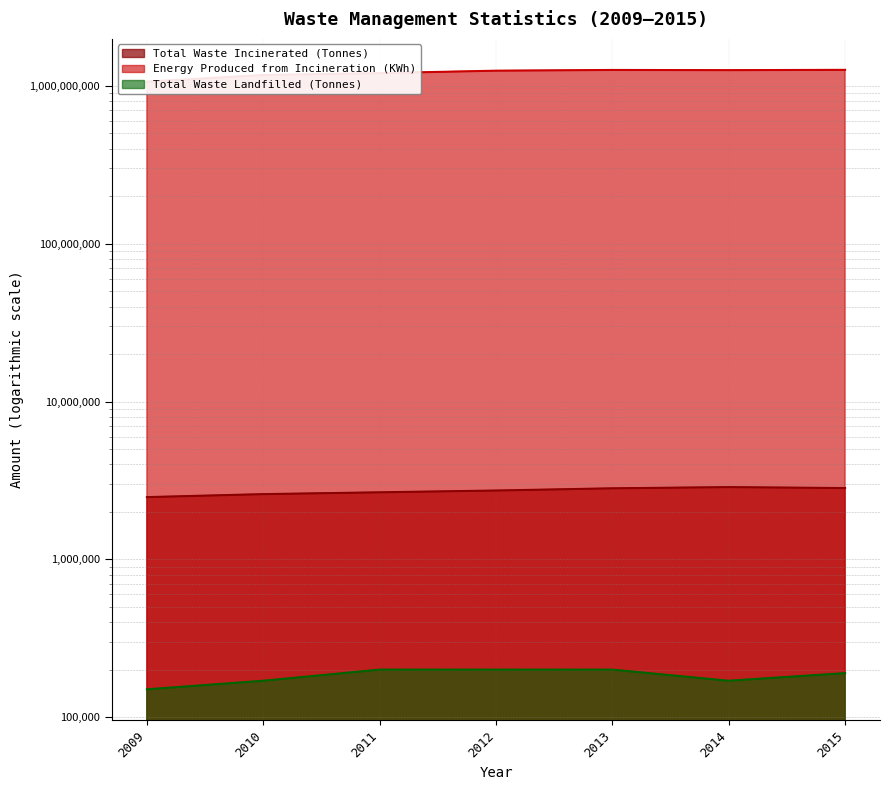

Rank the series by their maximum value, from lowest to highest.

Total Waste Landfilled (Tonnes), Total Waste Incinerated (Tonnes), Energy Produced from Incineration (KWh)